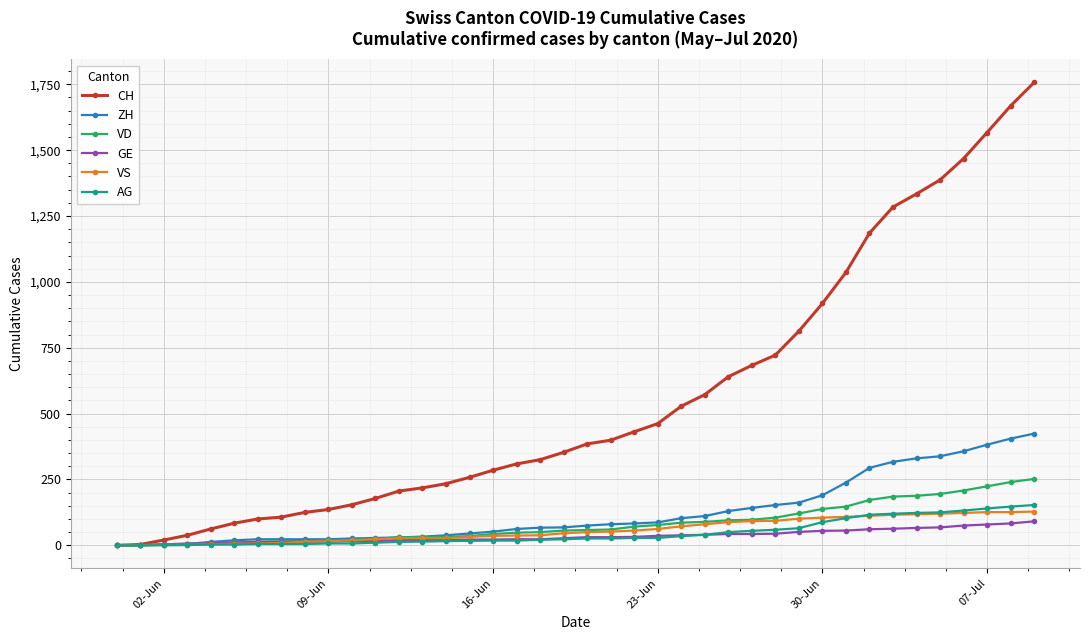

What is the greatest value displayed?

1757